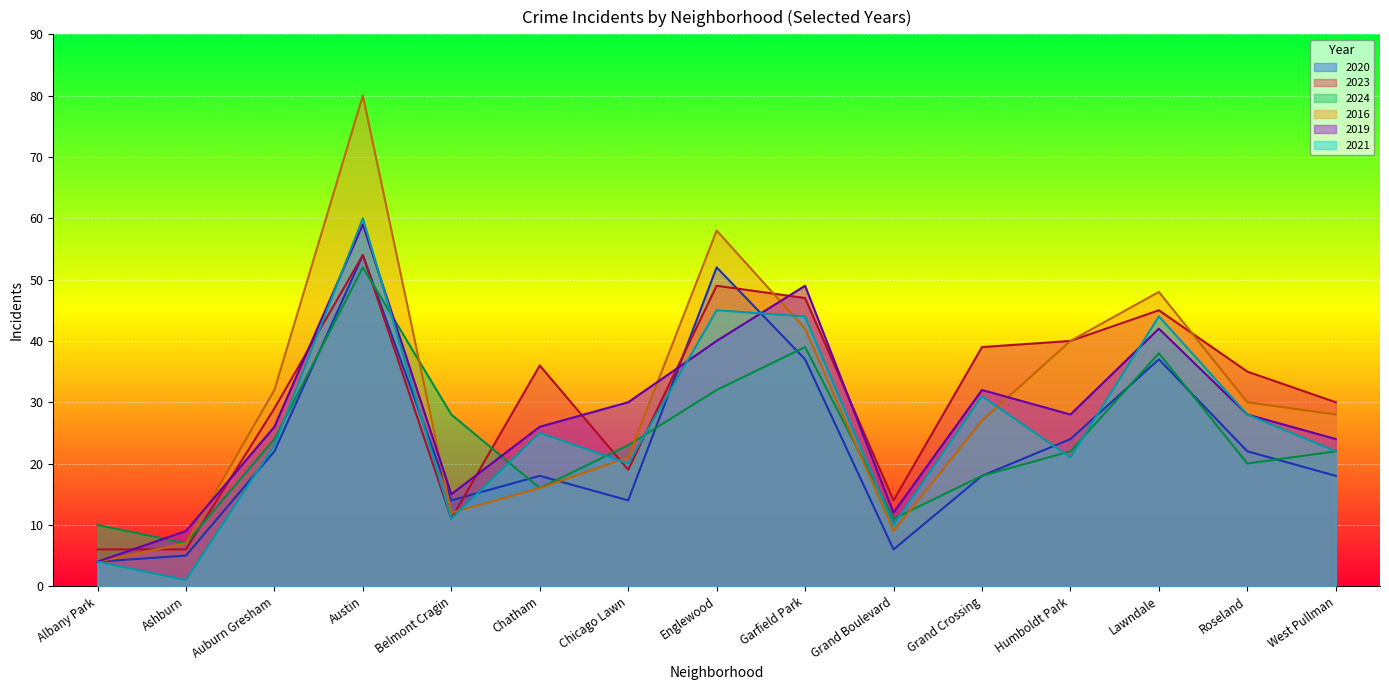

Does the chart display data point markers on the line(s)?

No